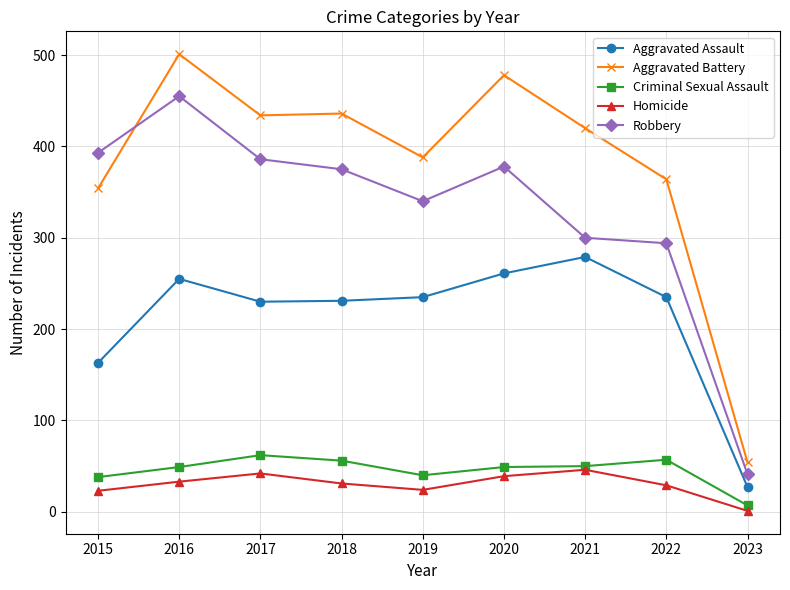

The value of Aggravated Battery at 2019 is 155. True or false?

False